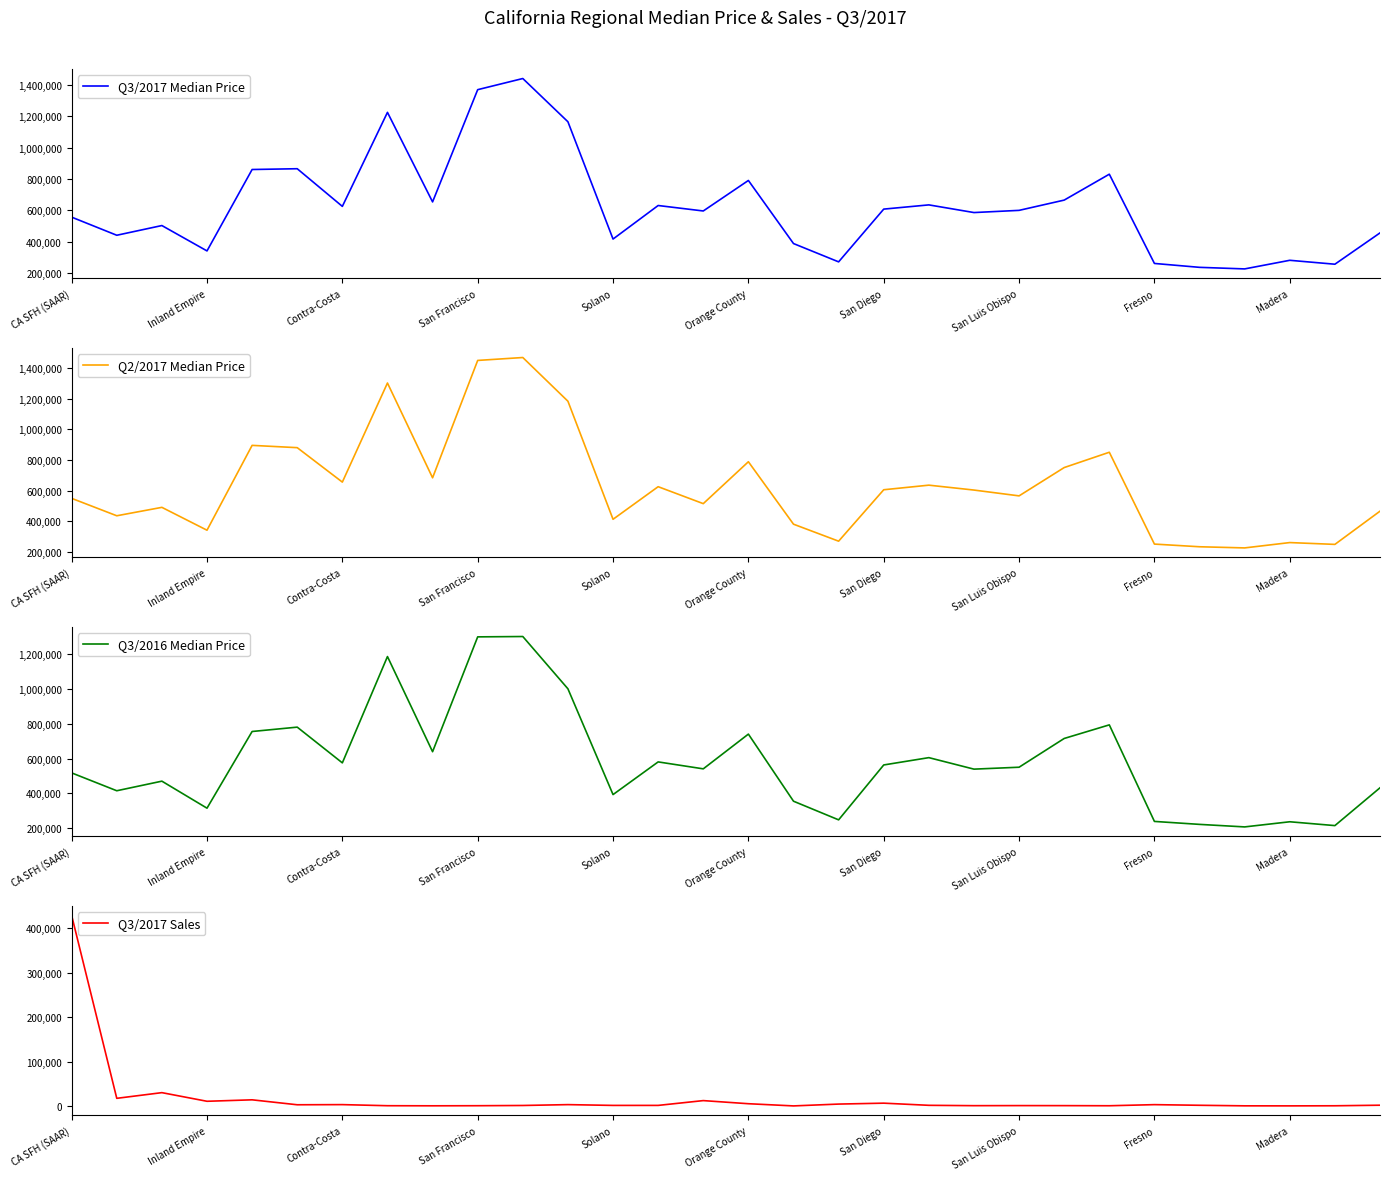

How many interior local valleys does the Q2/2017 Median Price series have?

10